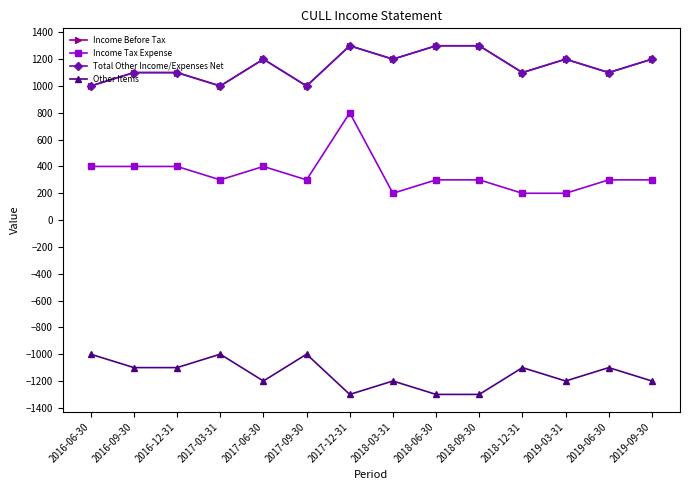

What is the difference between the second highest and second lowest values in the Total Other Income/Expenses Net series?

300